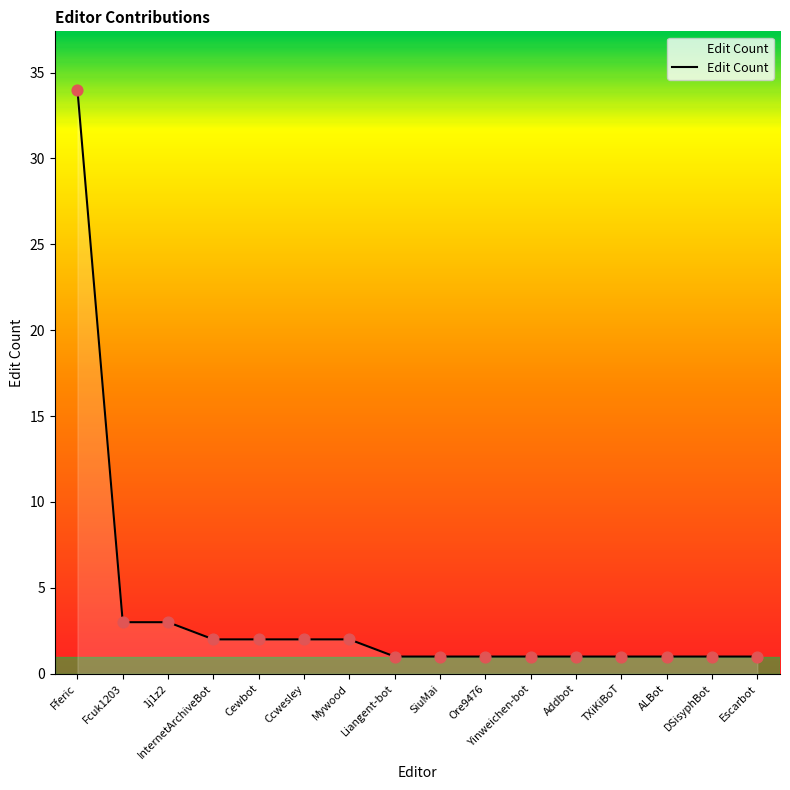

Approximately how many times larger is the value at Fferic compared to Ccwesley?

17.0